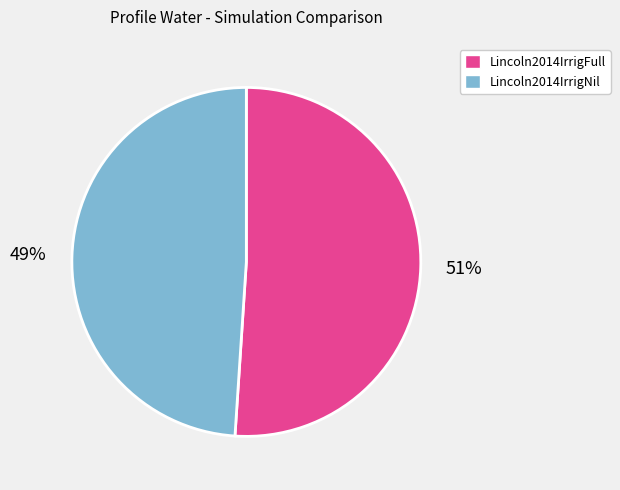

Rank the categories by value from highest to lowest.

Lincoln2014IrrigFull, Lincoln2014IrrigNil